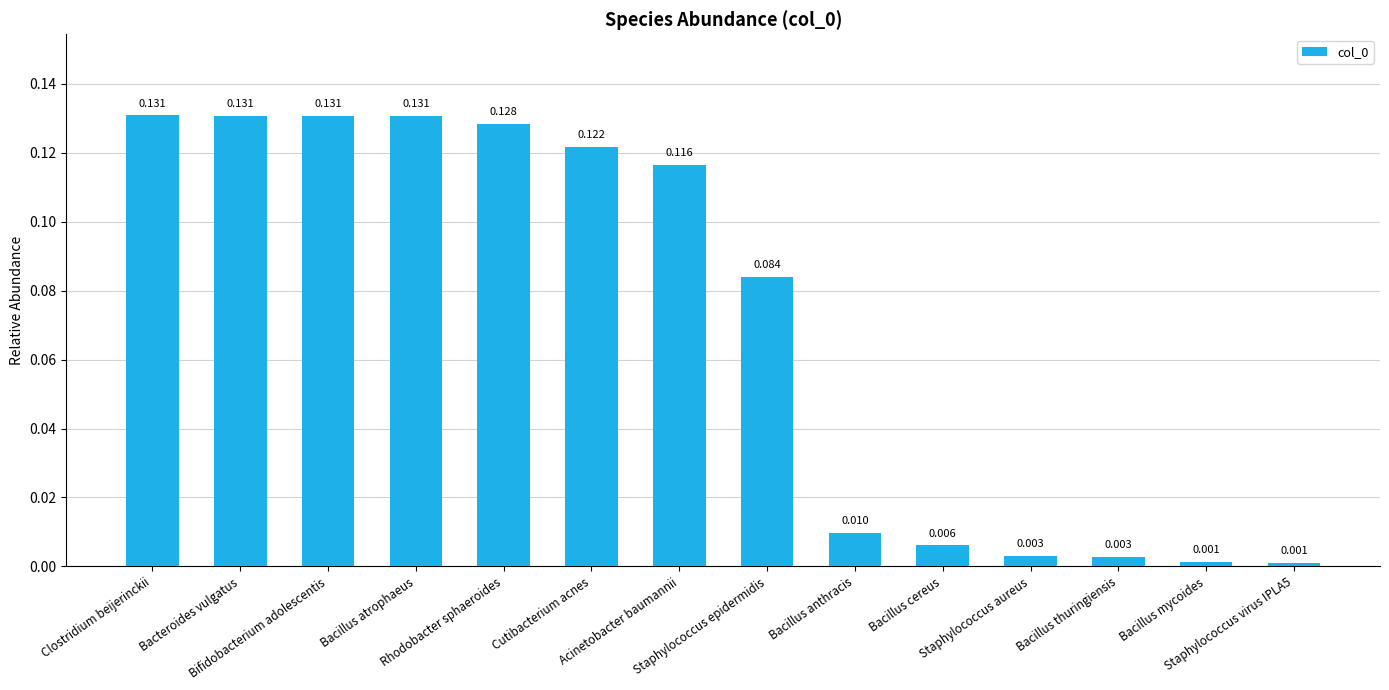

Reading right to left, transcribe all the data shown in this chart.

Staphylococcus virus IPLA5=0.0	Bacillus mycoides=0.0	Bacillus thuringiensis=0.0	Staphylococcus aureus=0.0	Bacillus cereus=0.0	Bacillus anthracis=0.0	Staphylococcus epidermidis=0.1	Acinetobacter baumannii=0.1	Cutibacterium acnes=0.1	Rhodobacter sphaeroides=0.1	Bacillus atrophaeus=0.1	Bifidobacterium adolescentis=0.1	Bacteroides vulgatus=0.1	Clostridium beijerinckii=0.1